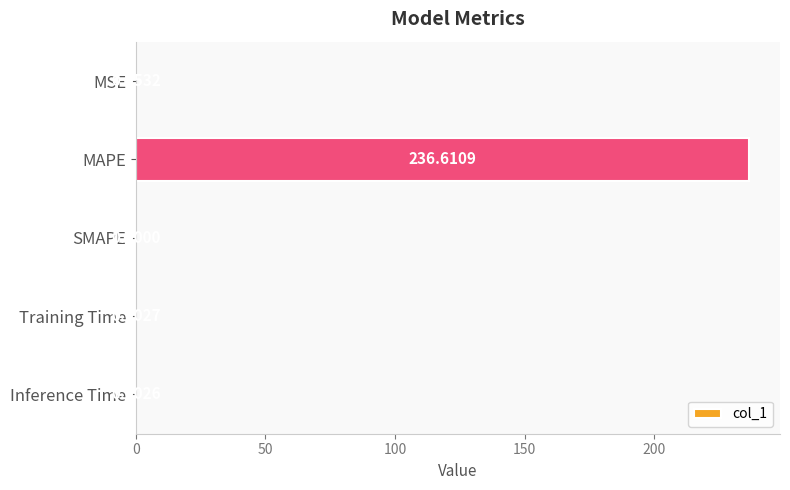

Which has a higher value, Inference Time or MAPE?

MAPE